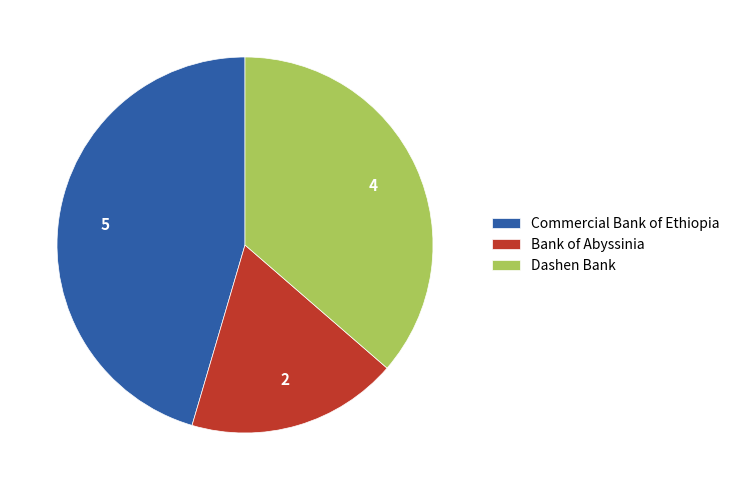

Which slice is the smallest?

Bank of Abyssinia